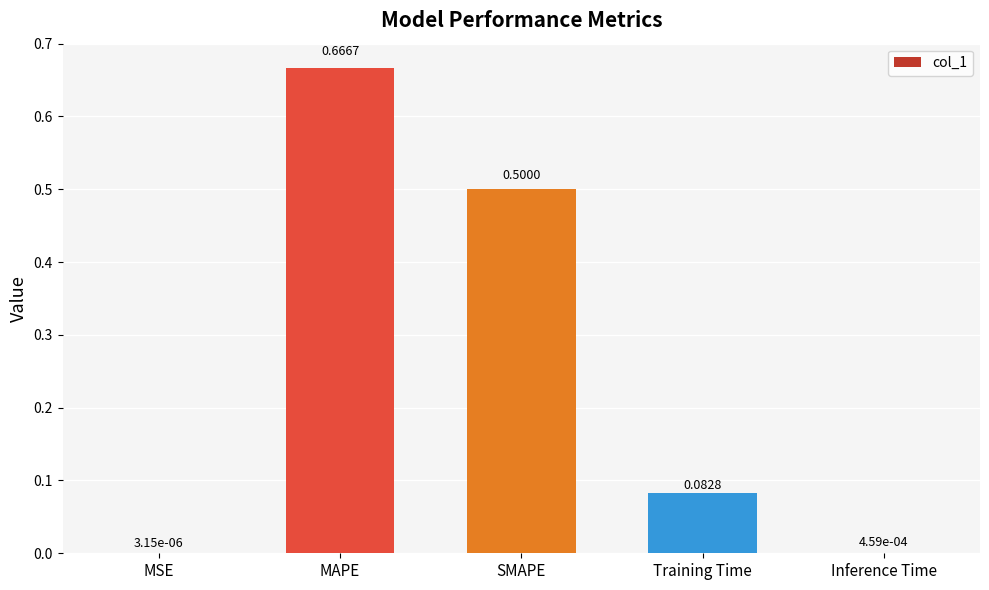

Is it true that the value at SMAPE is 0.5?

True